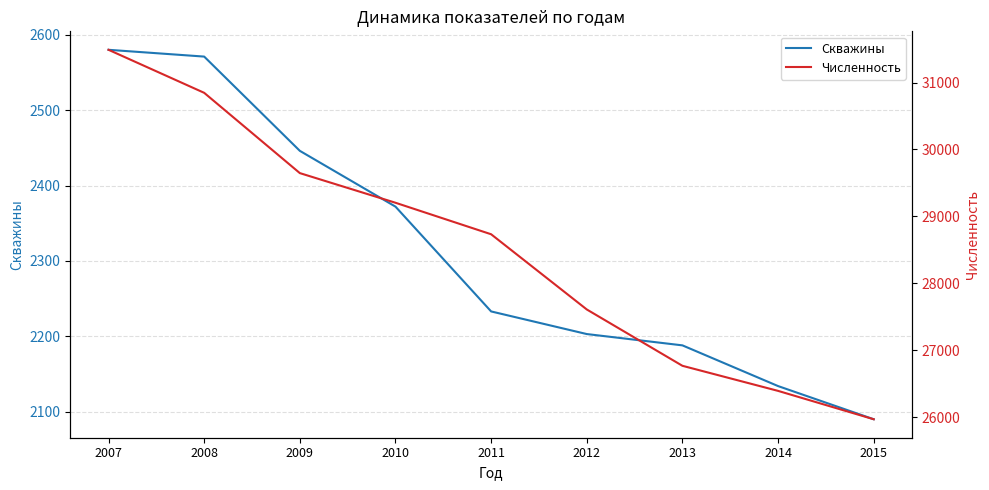

What is the difference between the maximum and second lowest values in the Скважины series?

446